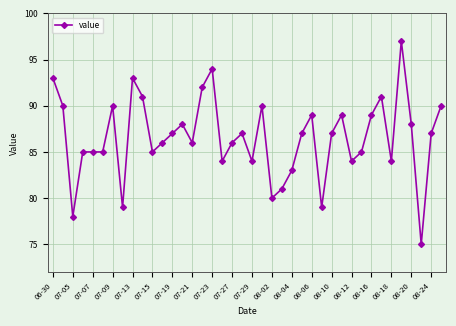

Reading left to right, transcribe all the data shown in this chart.

93	90	78	85	85	85	90	79	93	91	85	86	87	88	86	92	94	84	86	87	84	90	80	81	83	87	89	79	87	89	84	85	89	91	84	97	88	75	87	90